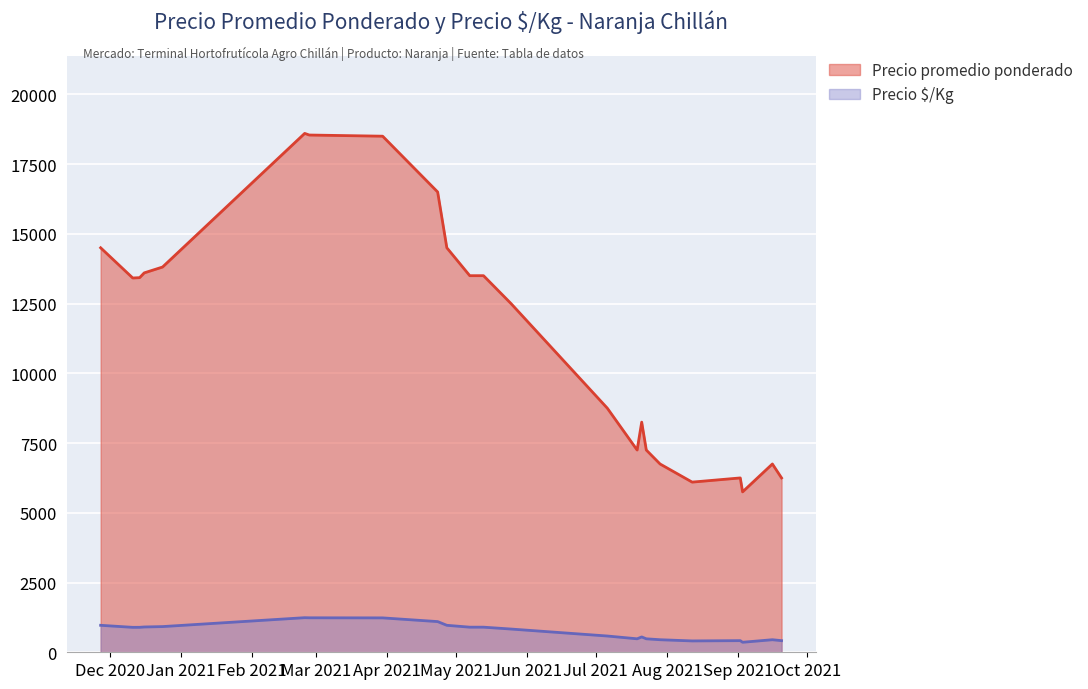

What is the difference between the Precio promedio ponderado values at 2021-02-24 and 2021-05-25?

6100